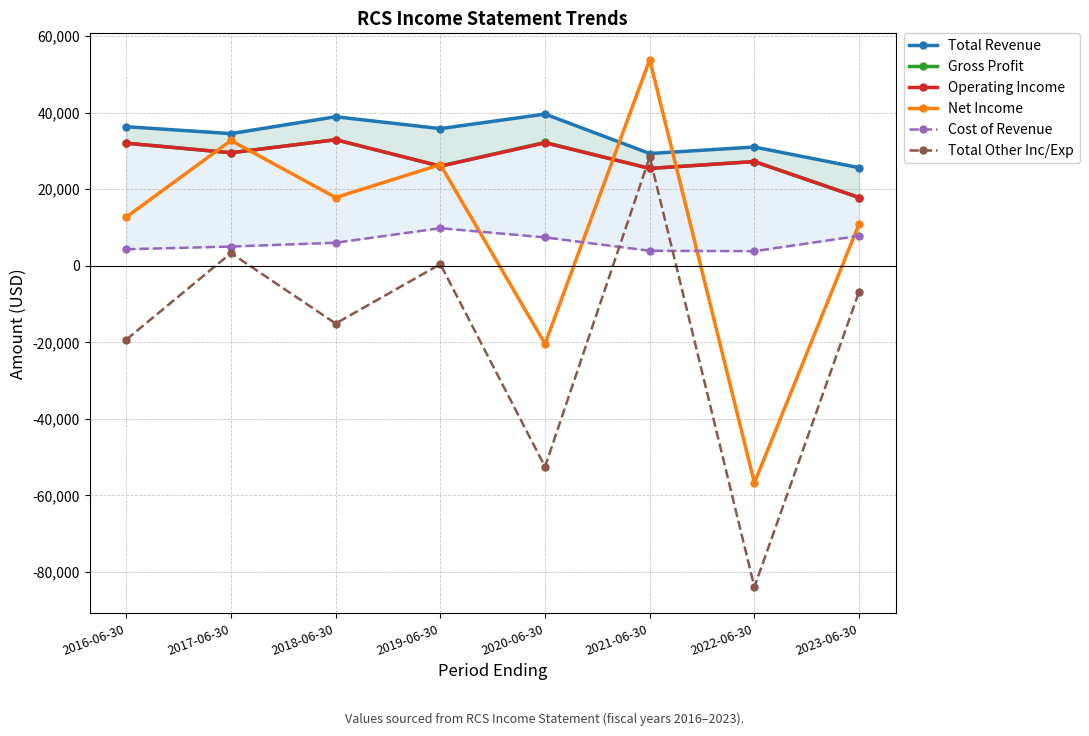

What is the minimum value for Total Revenue?

25600